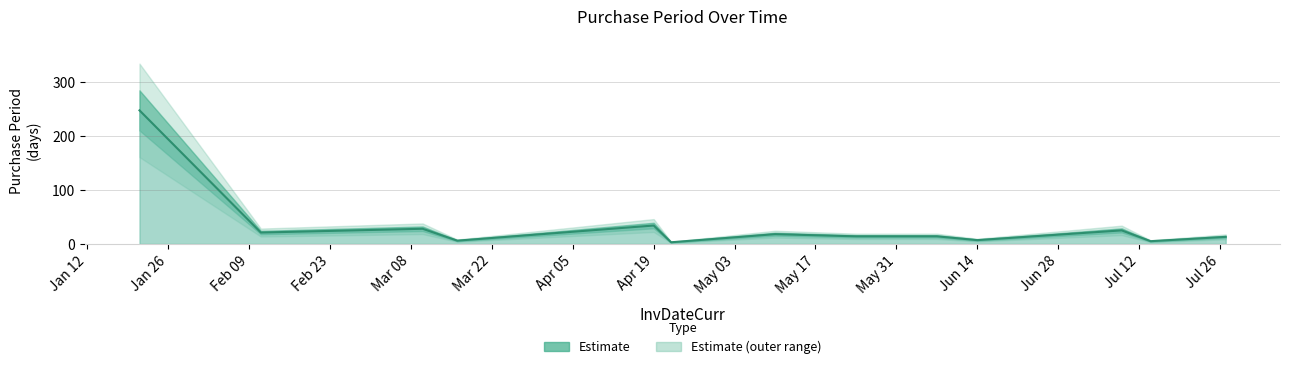

List the labels in order of value, largest first.

2016-01-21, 2016-04-19, 2016-03-10, 2016-07-09, 2016-02-11, 2016-05-10, 2016-05-24, 2016-06-07, 2016-07-27, 2016-06-14, 2016-03-16, 2016-07-14, 2016-04-22